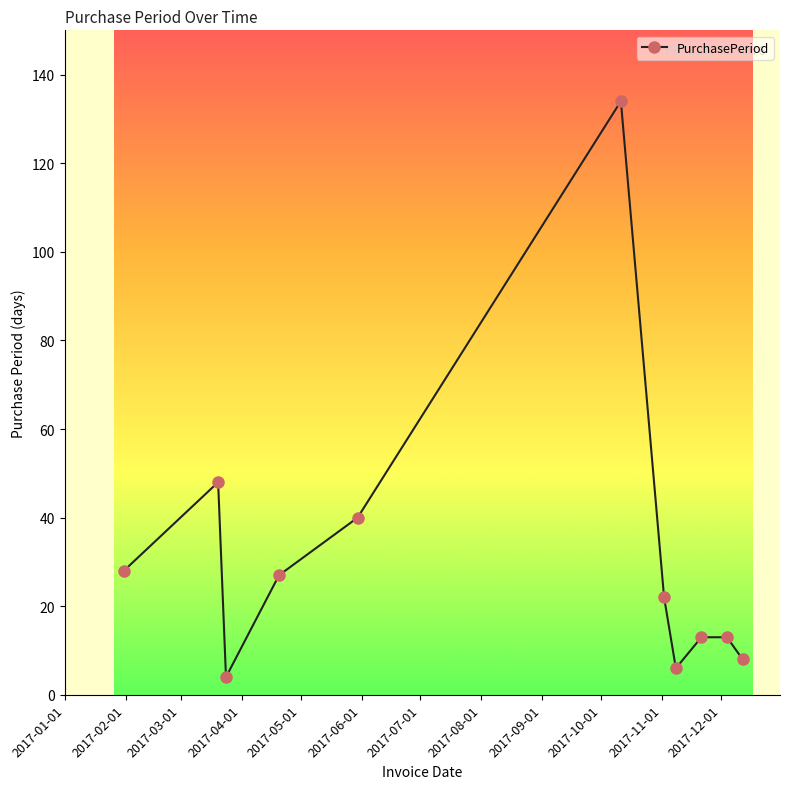

True or false: there are more than 0 points higher than both neighbors.

True